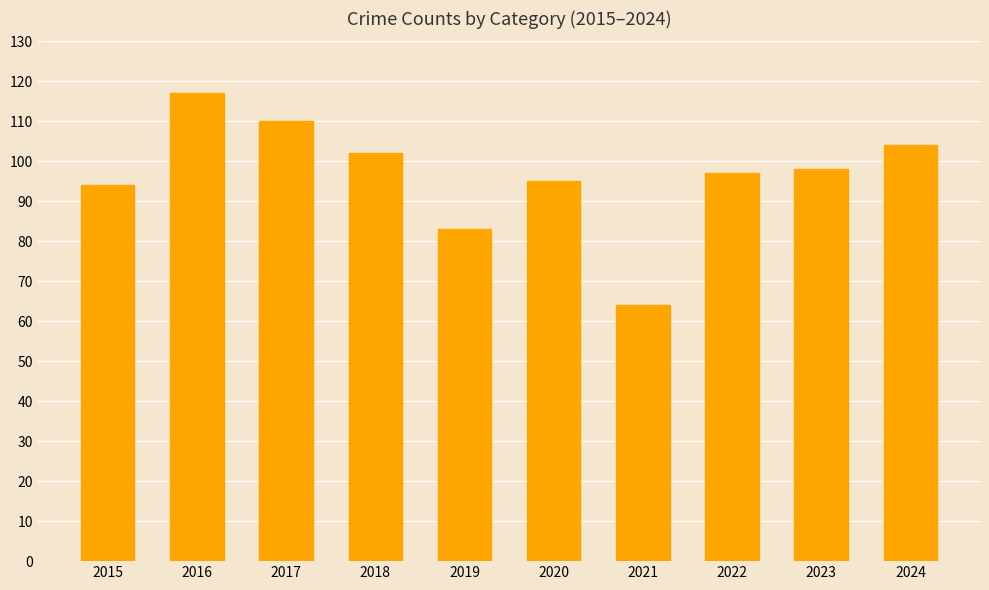

What is the difference between the second highest and second lowest values?

27